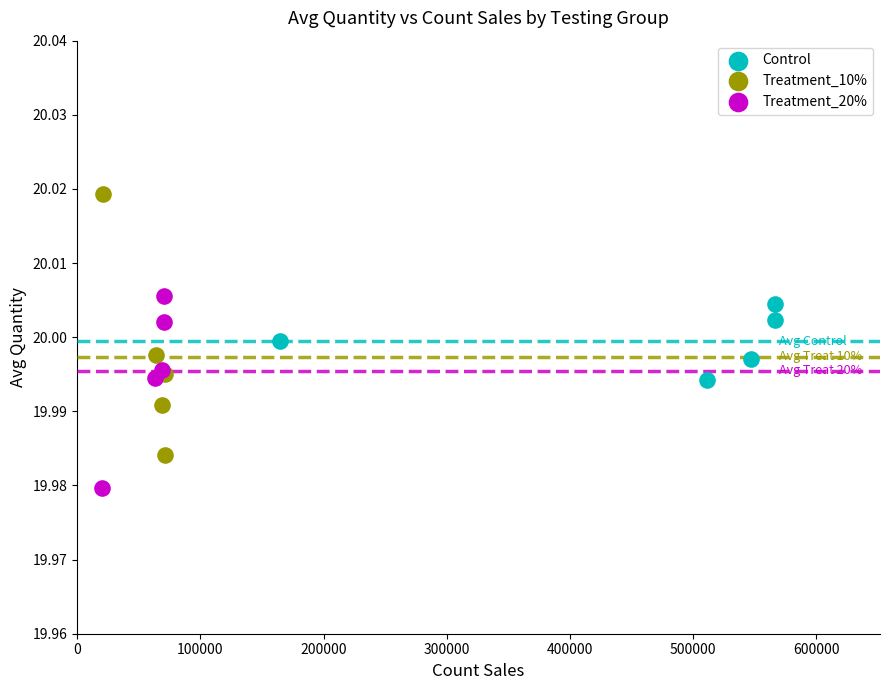

Which series contains the highest Y value?

Treatment_10%